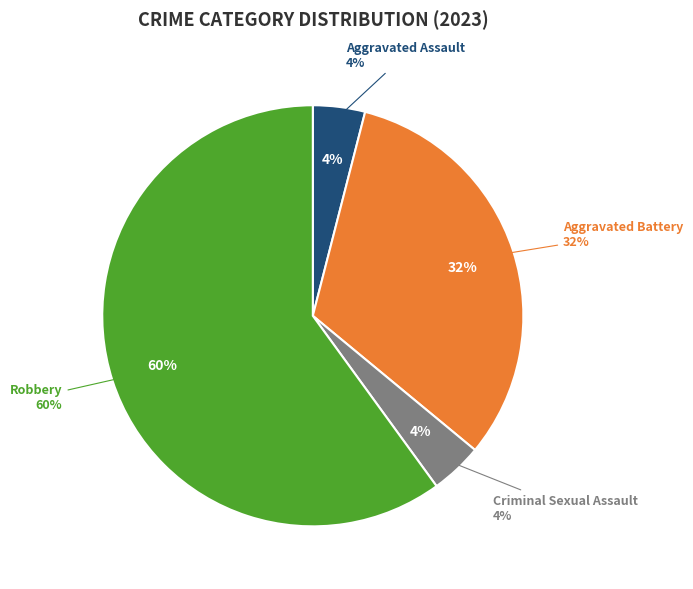

To the nearest percent, what is the difference between the Aggravated Battery and Criminal Sexual Assault slice percentages?

28%